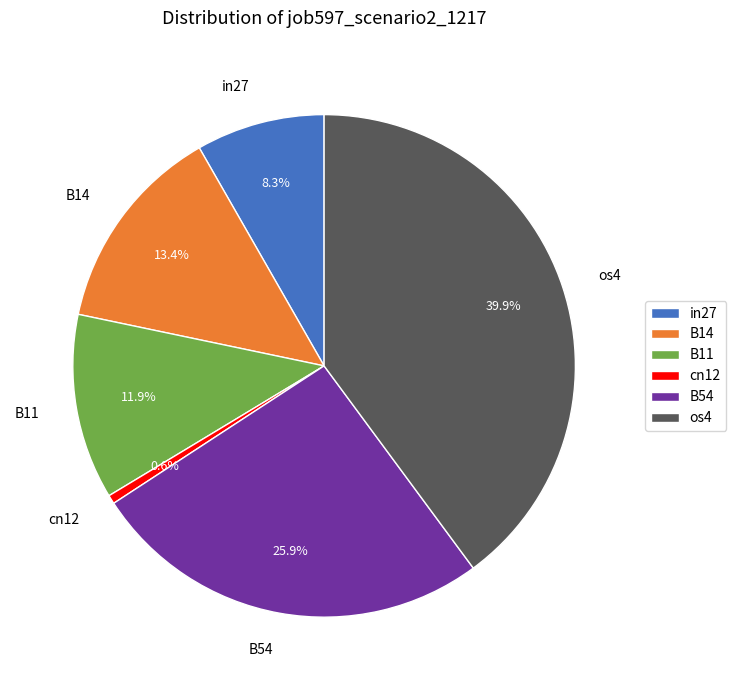

True or false: in27 accounts for 8% of the total.

True